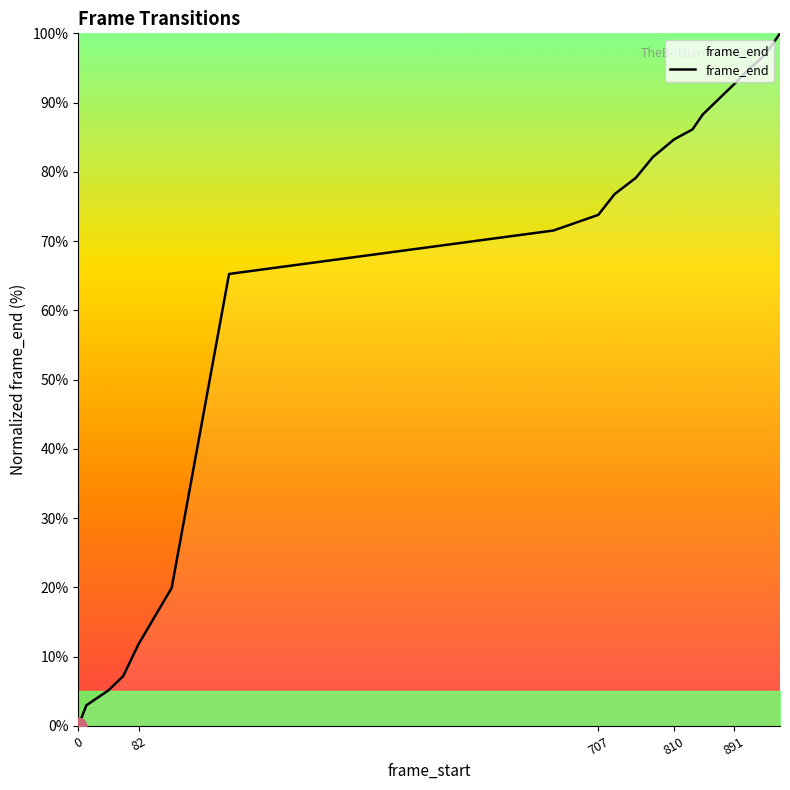

What is the maximum value shown in the chart?

100.0